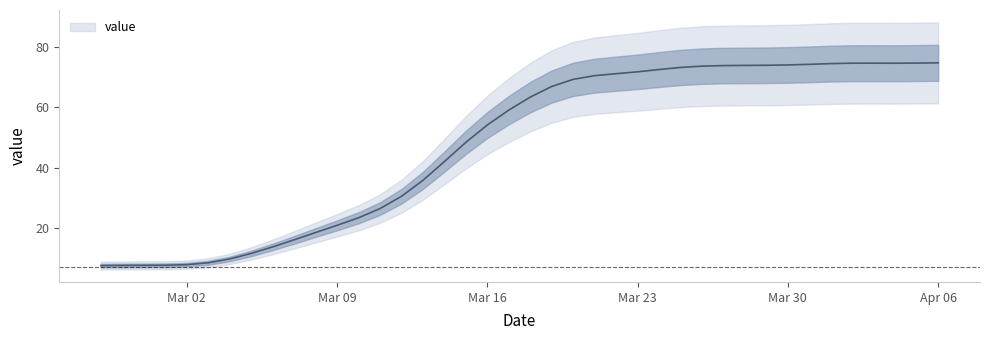

What is the minimum value shown in the chart?

7.4